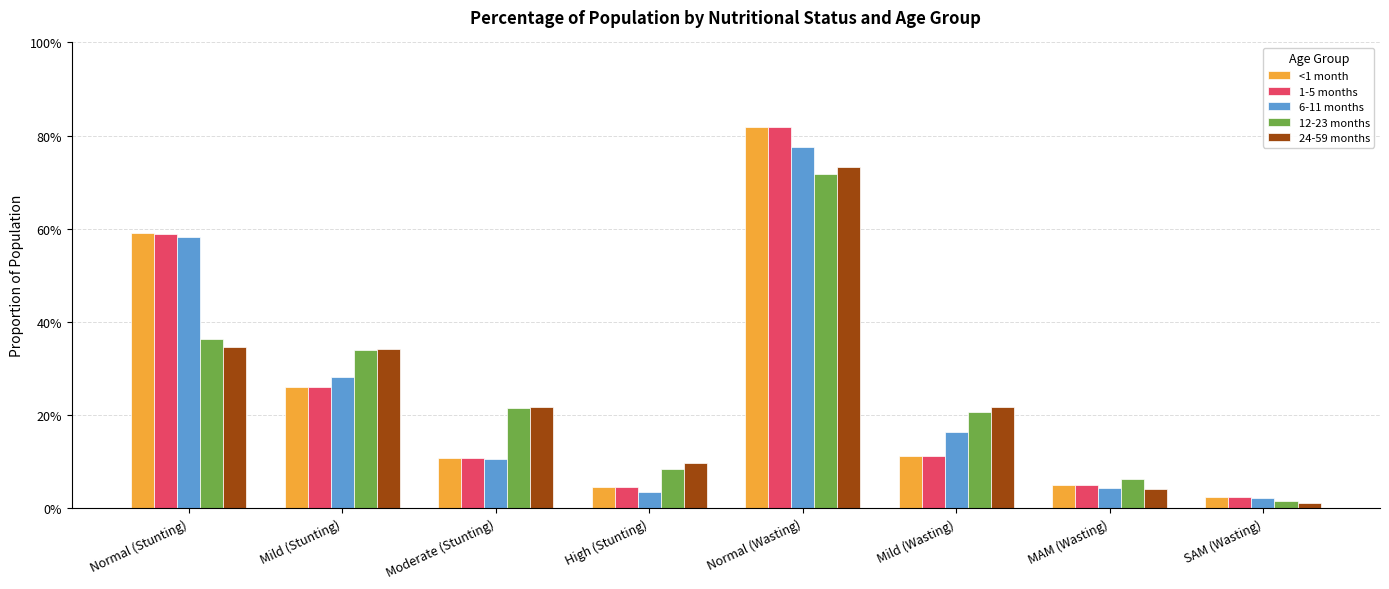

What is the maximum value shown in the chart?

0.8